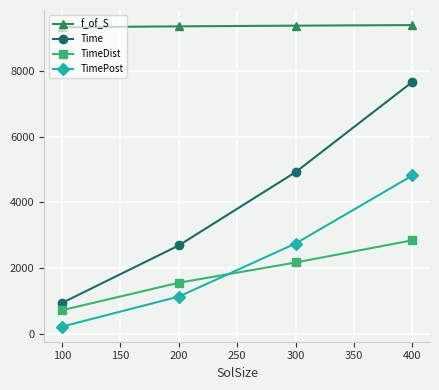

List the series in order of their peak value, lowest first.

TimeDist, TimePost, Time, f_of_S